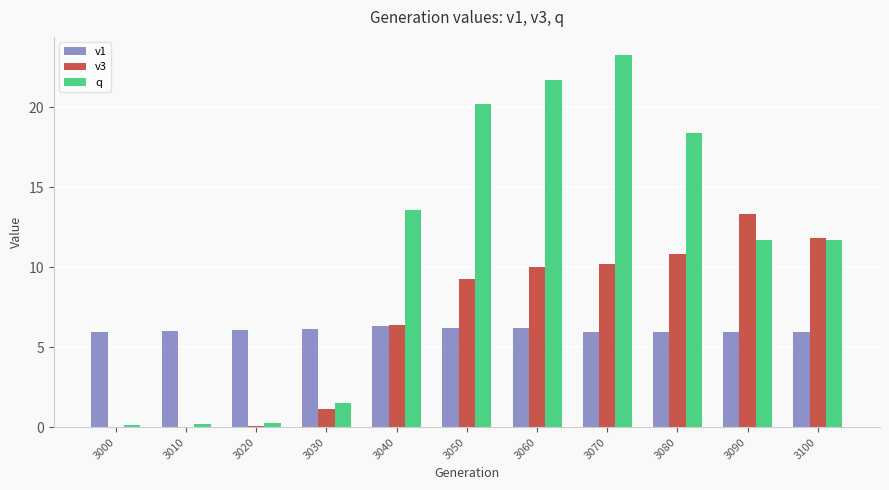

What are all the series names shown in the legend?

v1, v3, q